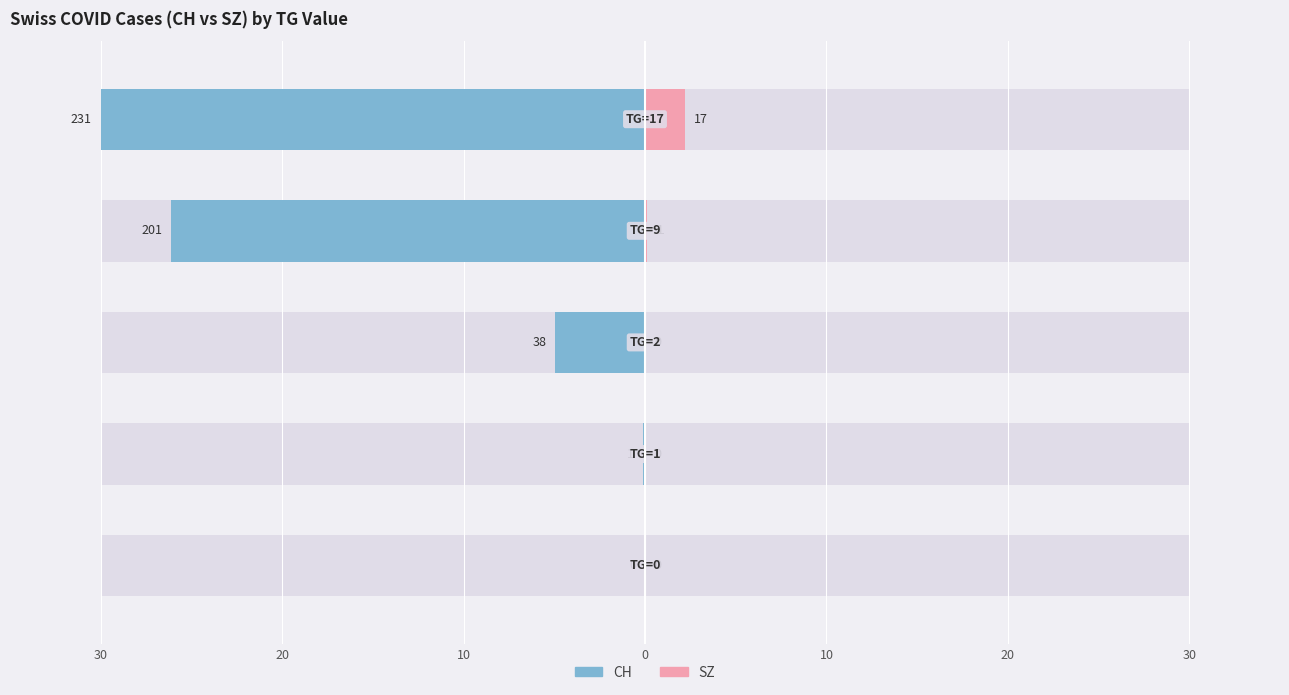

Reading right to left, transcribe all the data shown in this chart.

CH: -30.0	-26.1	-4.9	-0.1	0.0
SZ: 2.2	0.1	0.0	0.0	0.0